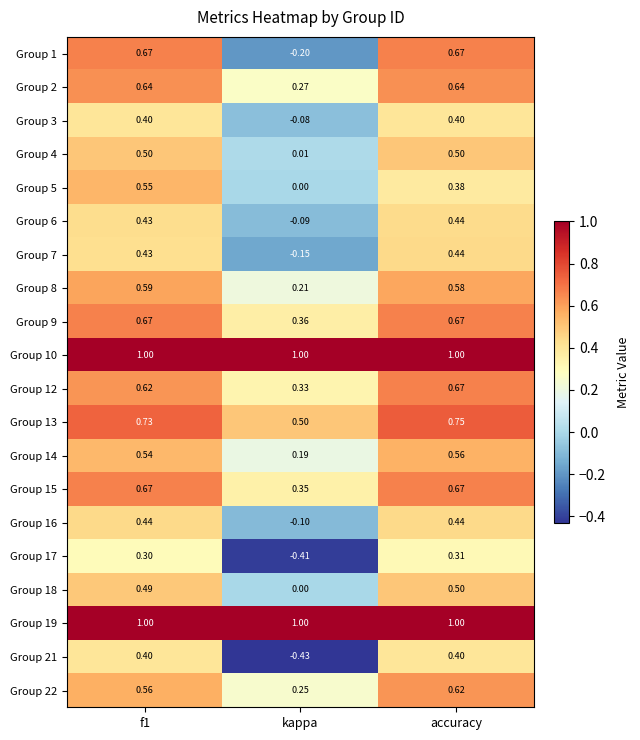

Where is Group 6 nearest to the value 0?

kappa